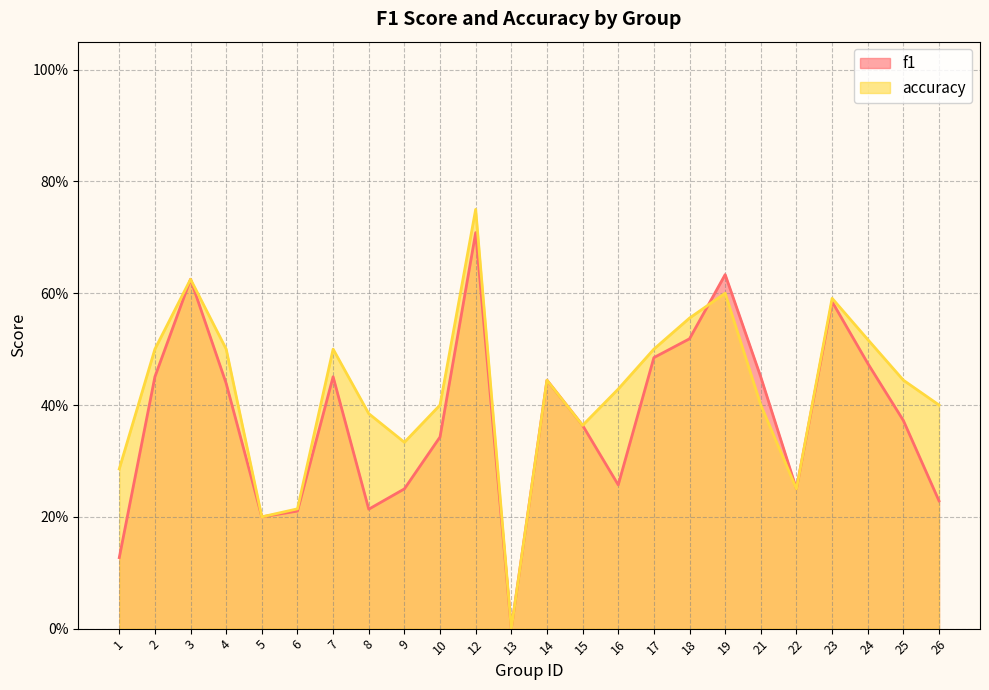

Which has a higher value, 17 or 2?

17